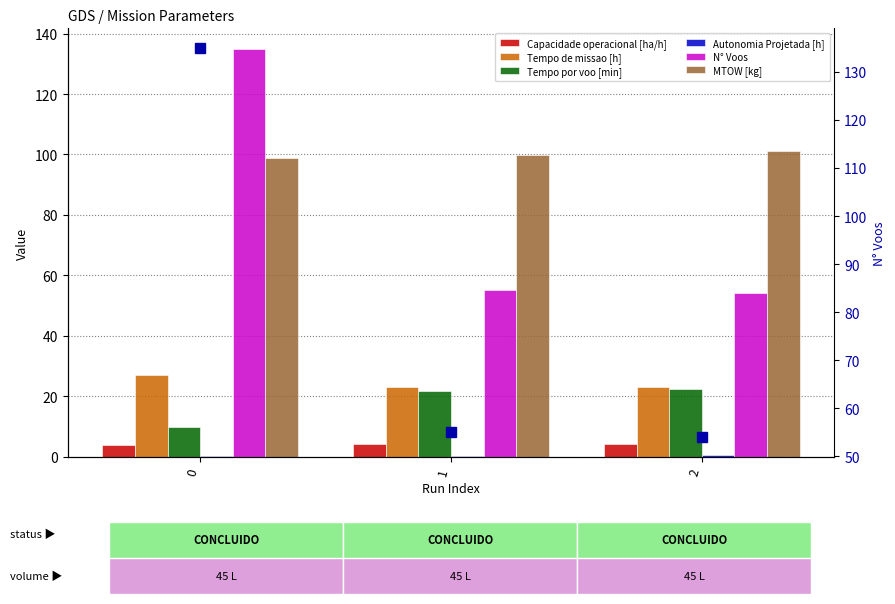

Does the chart contain stacked bars?

No